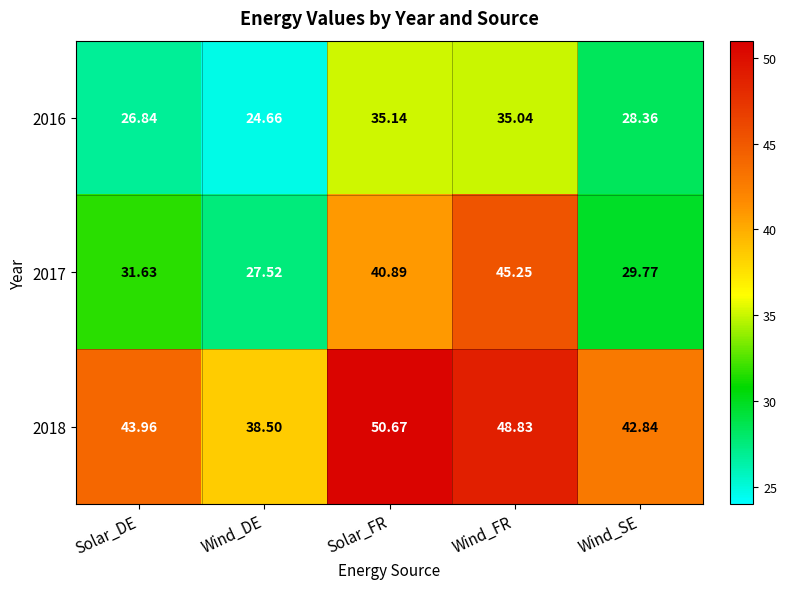

What is the spread (max minus min) of values at Solar_DE?

17.1